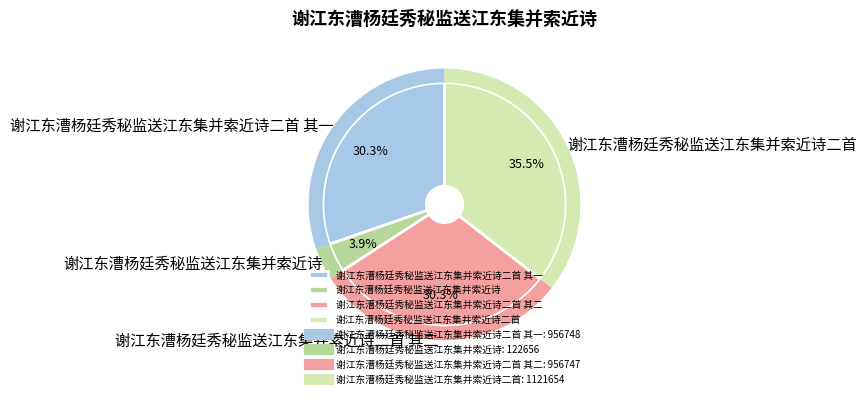

Count the number of slices in the pie.

4